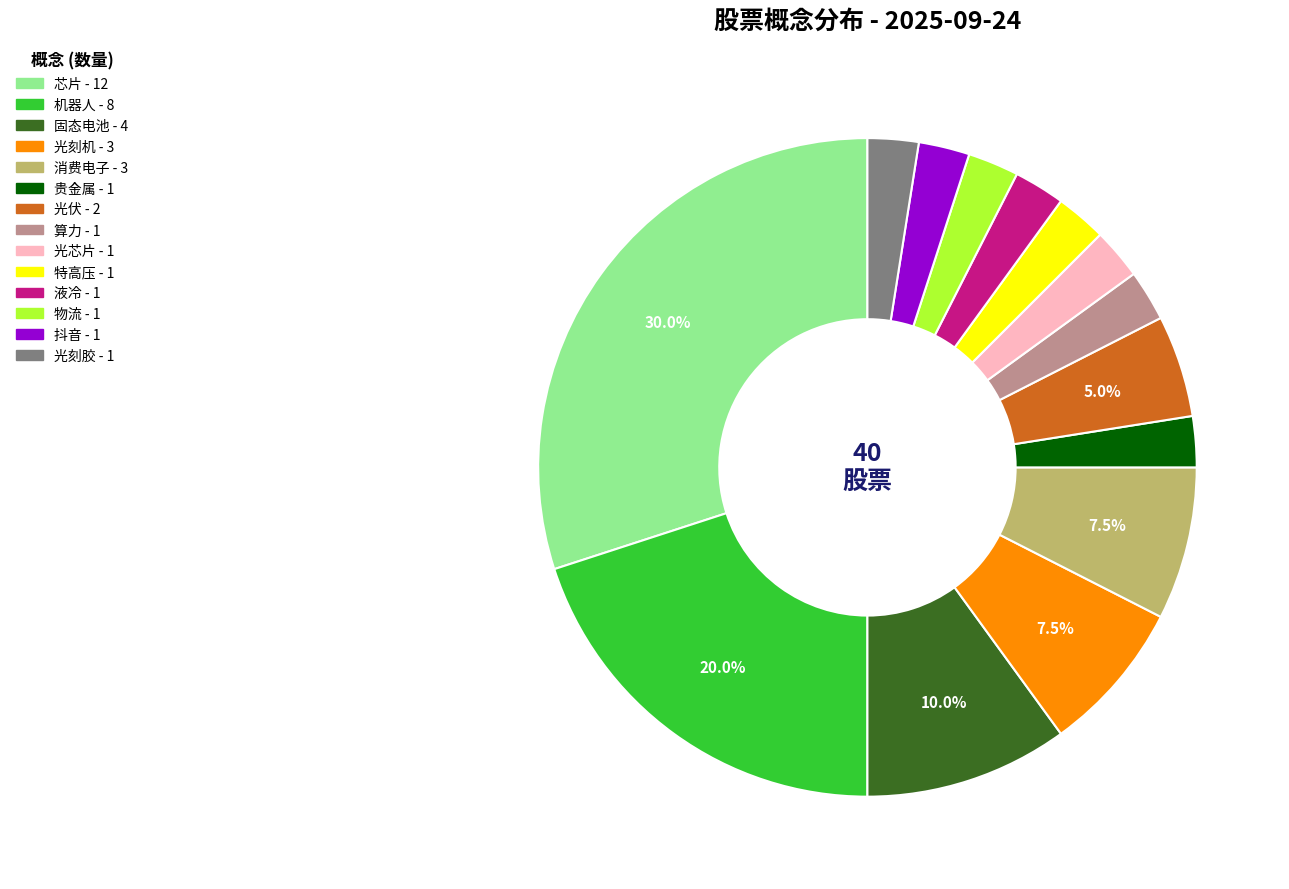

What is the ratio of the value at 机器人 to the value at 消费电子?

2.7